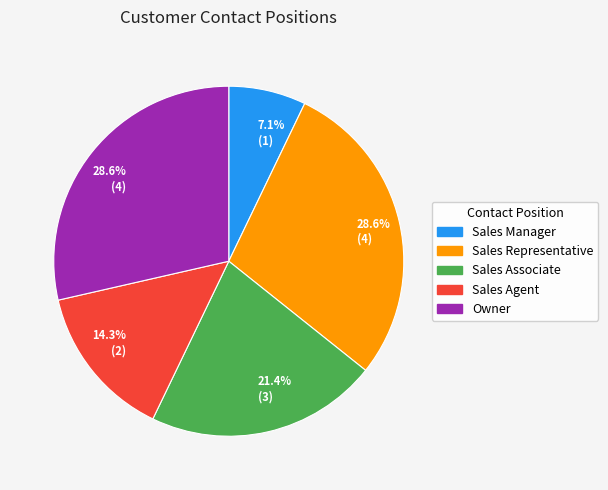

Is there any slice that represents more than half of the pie?

No